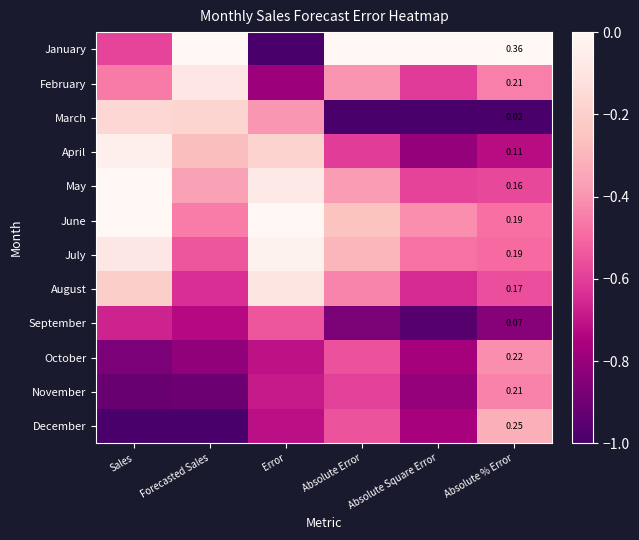

What is the total value across all series at Absolute Error?

-5.9